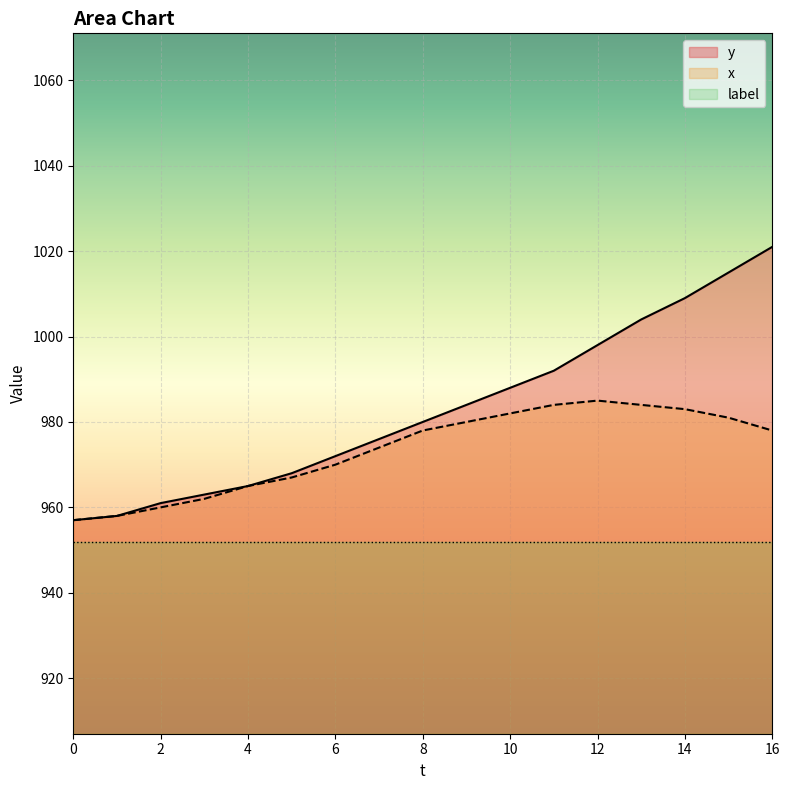

What is the sum of all x values?

16548